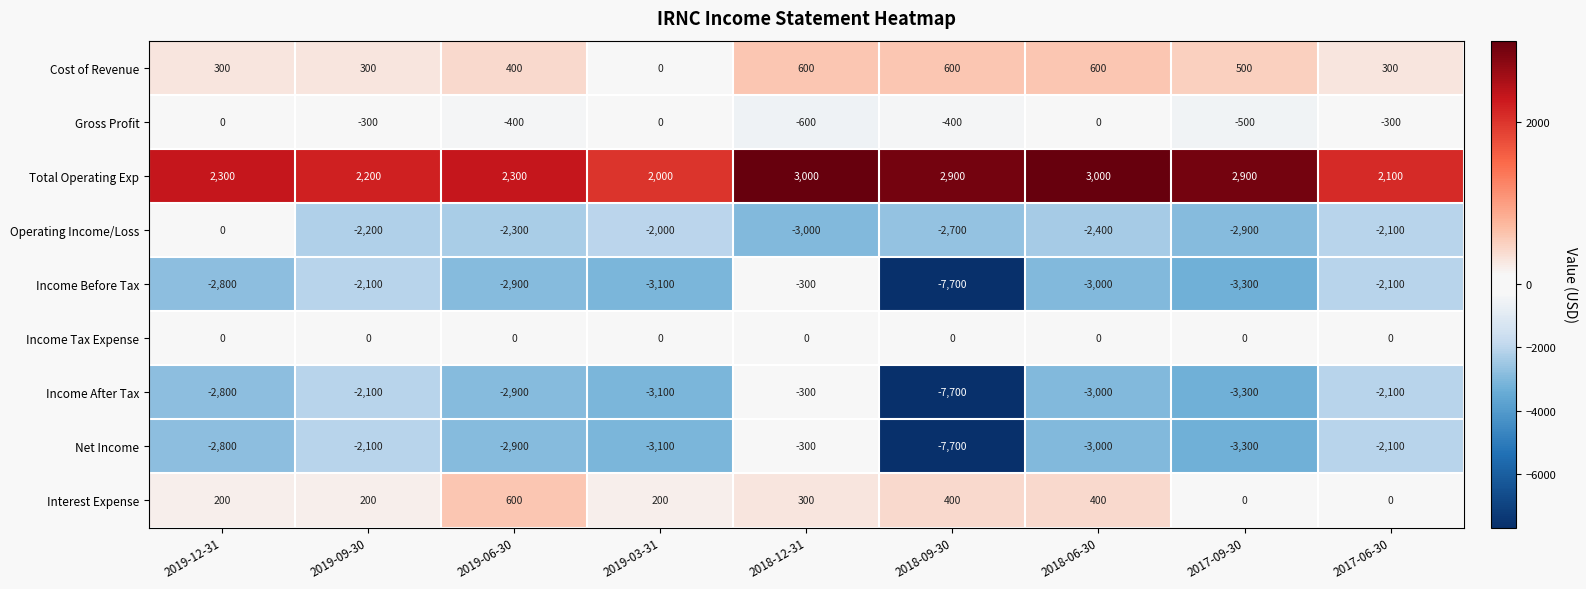

What is the difference between the maximum and minimum values in the Income Before Tax series?

7400